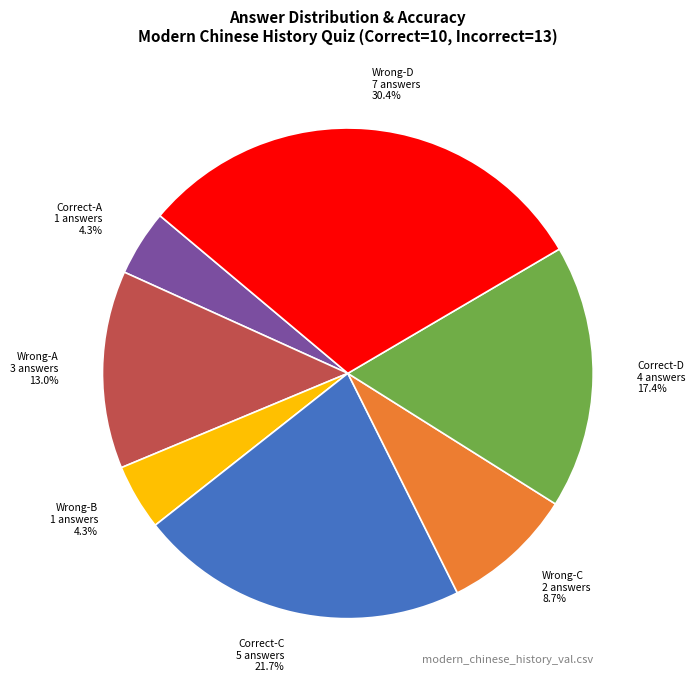

What percentage is NOT represented by Wrong-C 2 answers?

91.3%